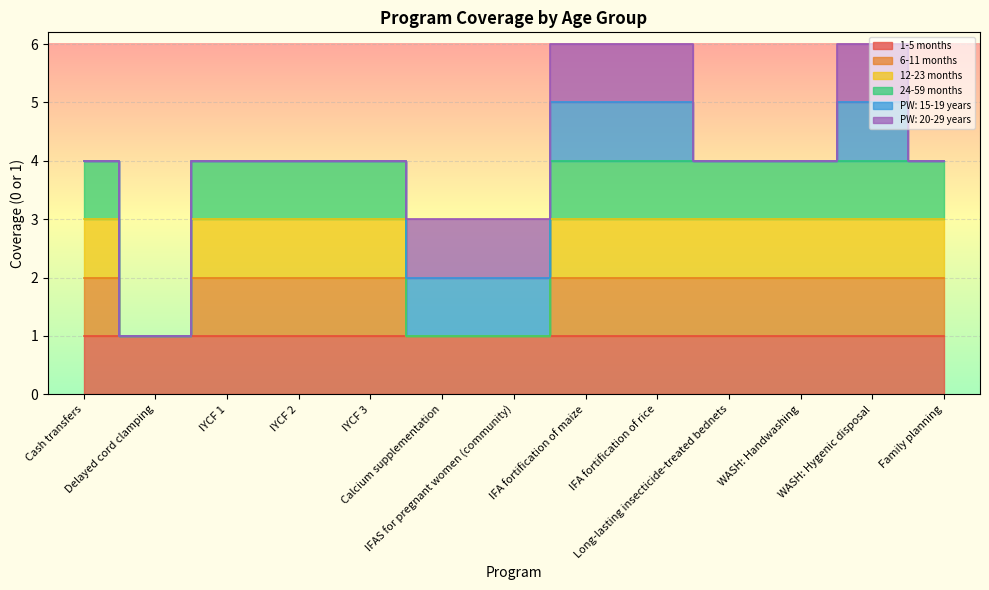

What value does the 12-23 months series have at IFA fortification of maize?

3